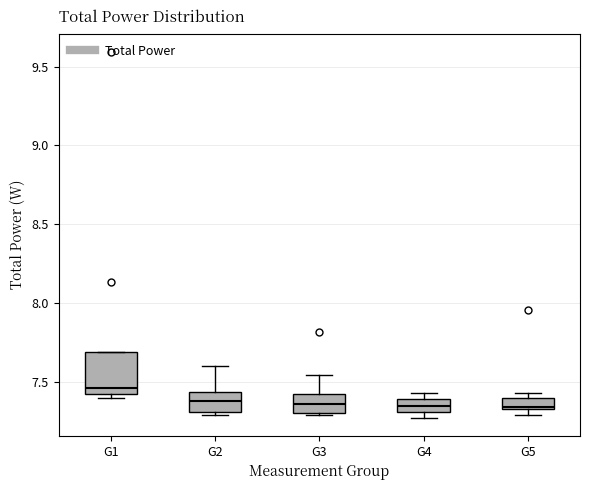

Where is the upper edge of the box for G5 on the y-axis? The values are not printed on the chart, so give them approximately, as read against the axis.

7.40